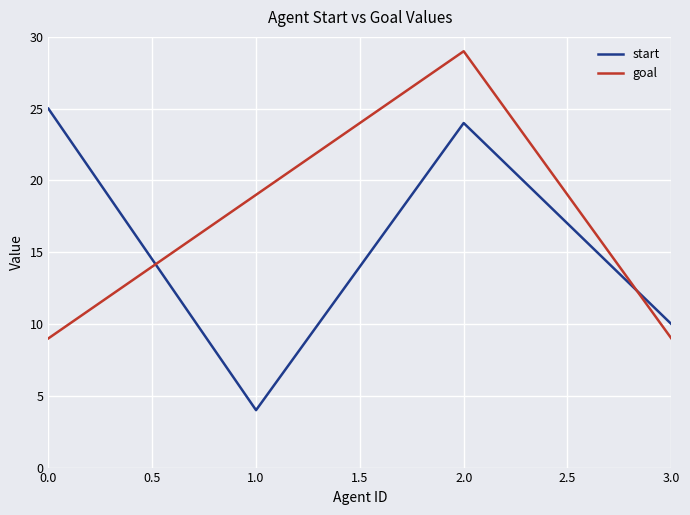

The value of goal at 3.0 is 14. True or false?

False